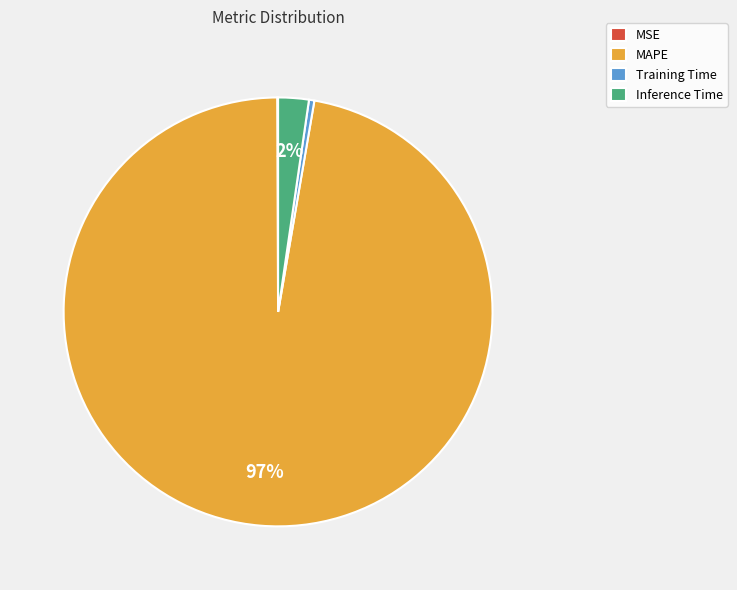

Between Inference Time and Training Time, which is larger?

Inference Time